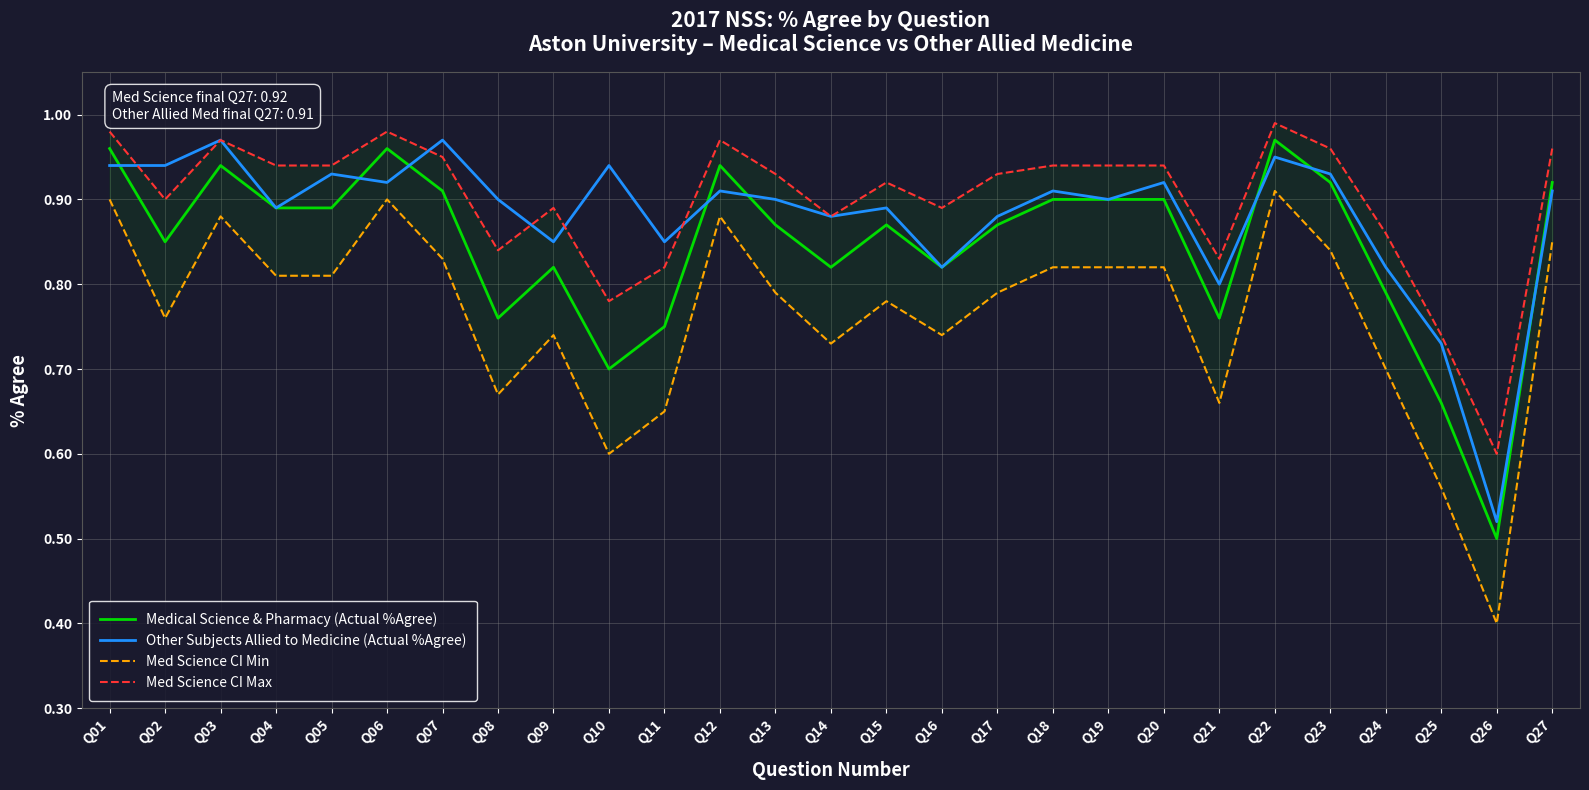

Between Q01 and Q11, which series saw the biggest shift?

Med Science CI Min